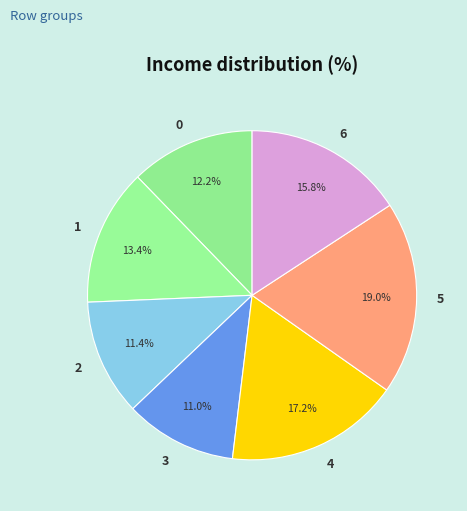

Which category has the biggest portion of the pie?

5